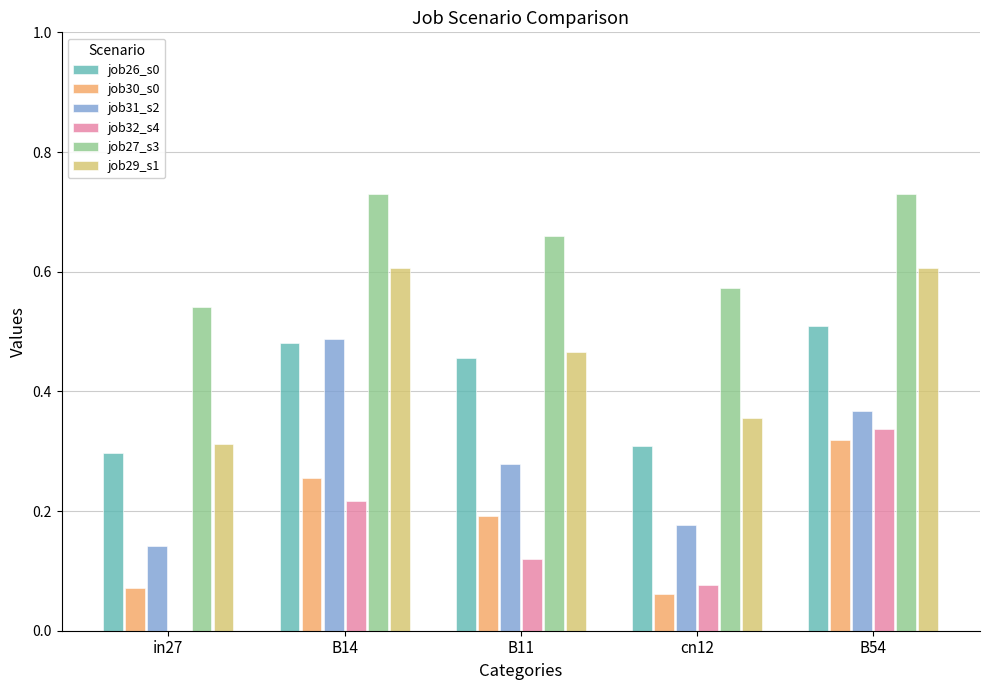

Between B11 and B54, which series saw the biggest shift?

job32_s4